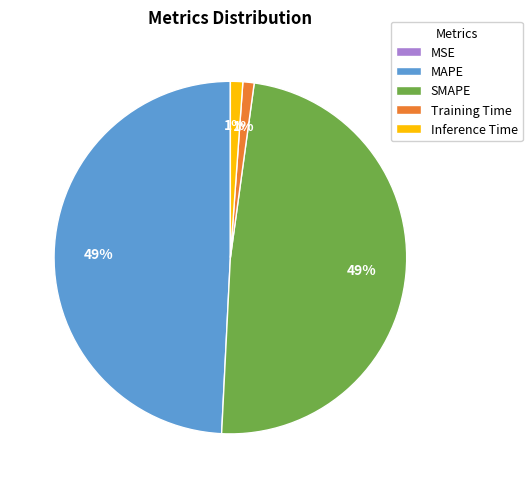

To the nearest percent, what is the combined percentage of Inference Time and SMAPE?

50%